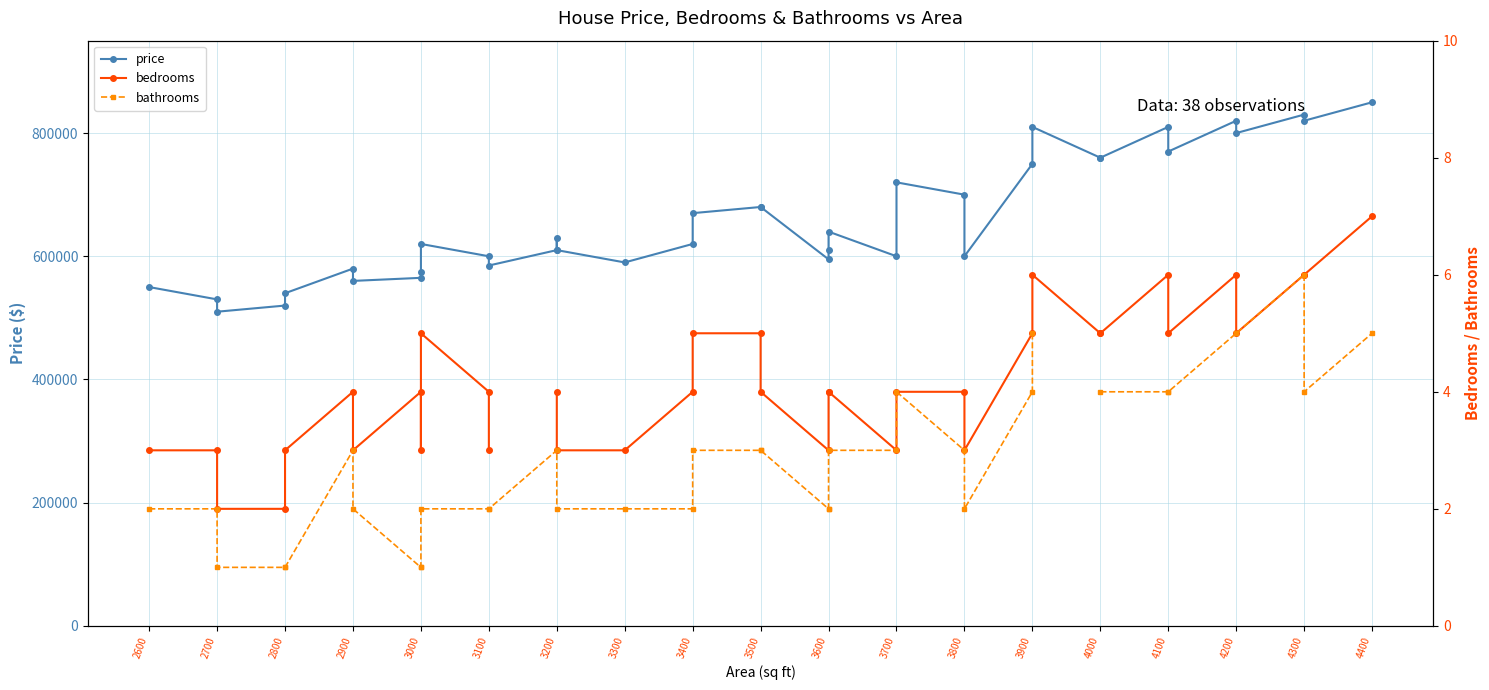

Which series has the largest range (max minus min)?

price